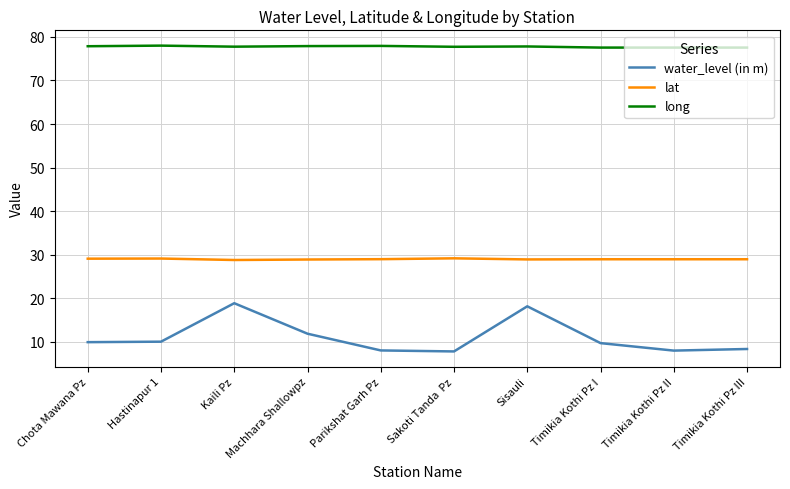

What position from the right is Hastinapur 1?

9